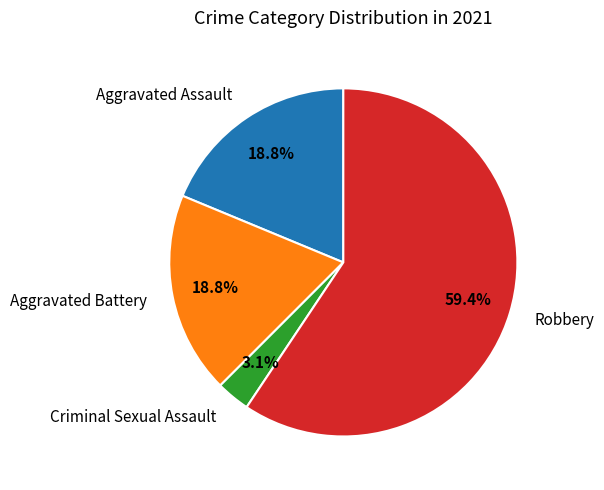

What is the largest slice in the pie chart?

Robbery